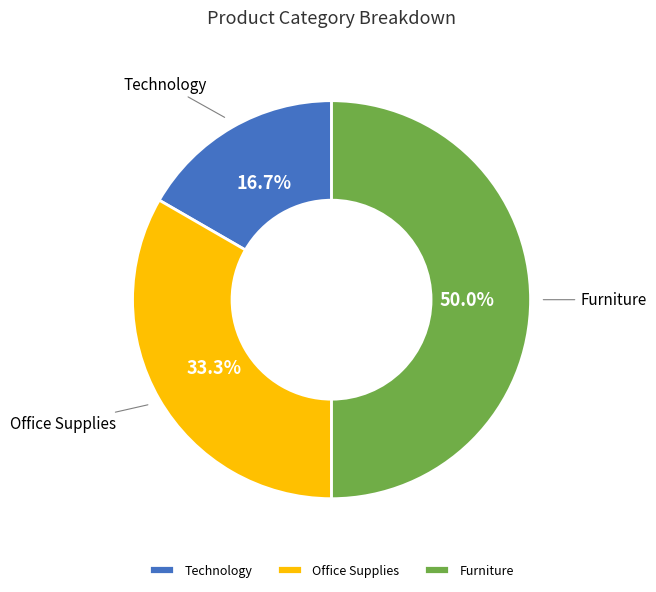

What is the largest slice in the pie chart?

Furniture